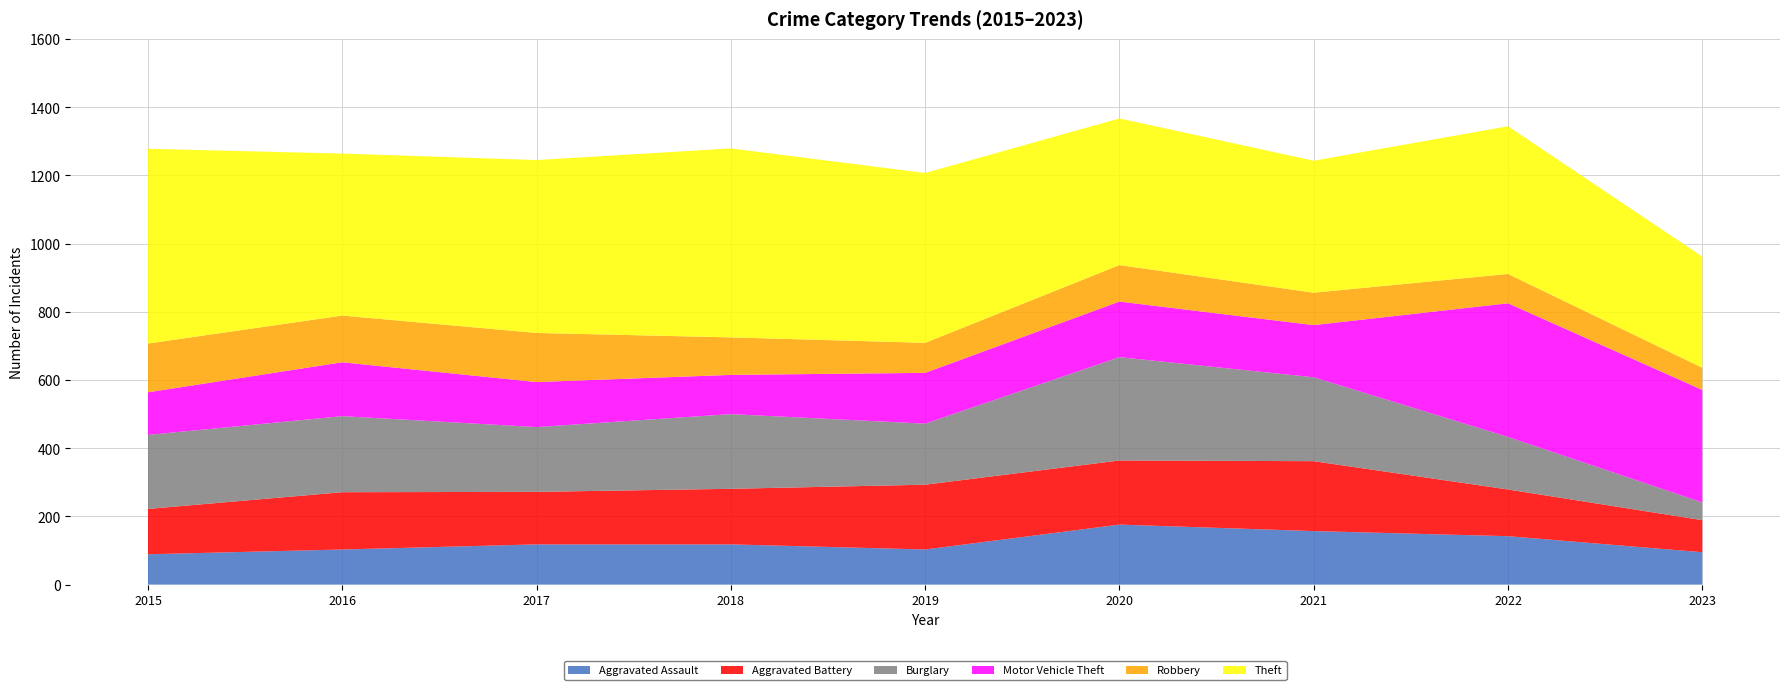

Reading right to left, extract all data points from this chart.

Aggravated Assault: 2023=95	2022=142	2021=157	2020=176	2019=103	2018=118	2017=118	2016=103	2015=89
Aggravated Battery: 2023=94	2022=137	2021=205	2020=188	2019=190	2018=163	2017=154	2016=168	2015=133
Burglary: 2023=52	2022=154	2021=246	2020=303	2019=179	2018=219	2017=190	2016=223	2015=217
Motor Vehicle Theft: 2023=330	2022=392	2021=153	2020=163	2019=149	2018=115	2017=132	2016=158	2015=125
Robbery: 2023=65	2022=86	2021=95	2020=107	2019=88	2018=110	2017=144	2016=137	2015=143
Theft: 2023=326	2022=433	2021=387	2020=430	2019=498	2018=554	2017=507	2016=475	2015=571